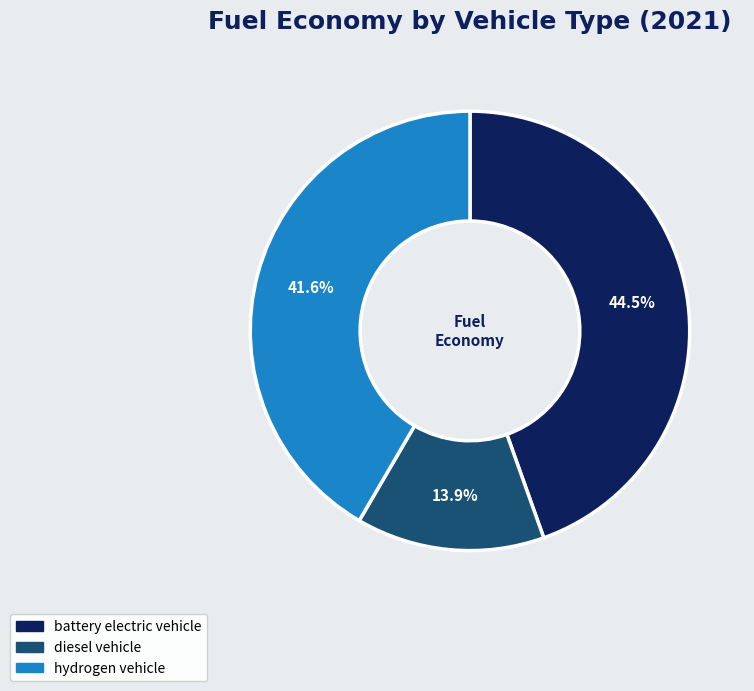

To the nearest percent, what is the difference between the largest and smallest slice percentages?

31%